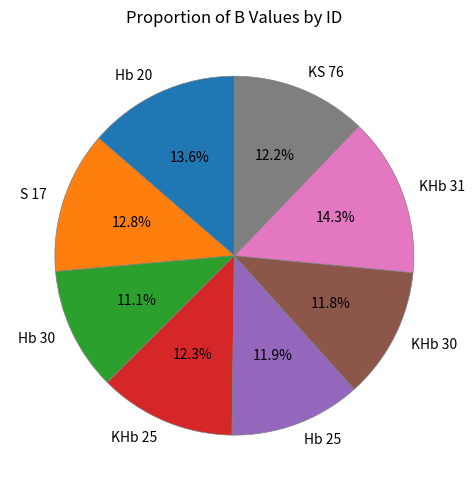

Which has a higher value, KHb 25 or Hb 30?

KHb 25